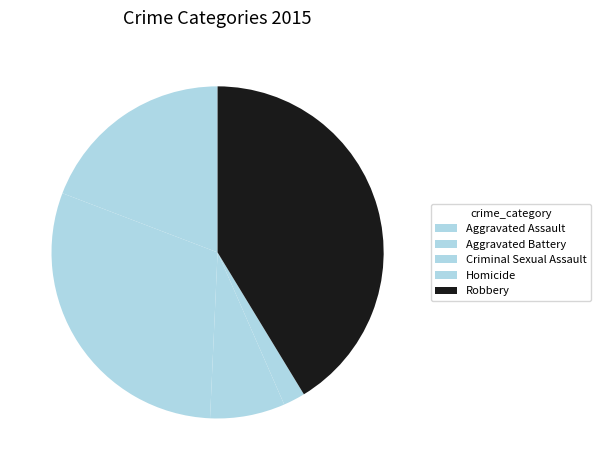

Which category has the smallest portion of the pie?

Homicide